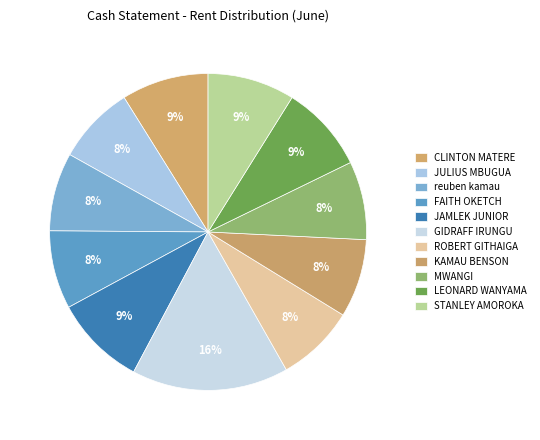

Count the number of slices in the pie.

11